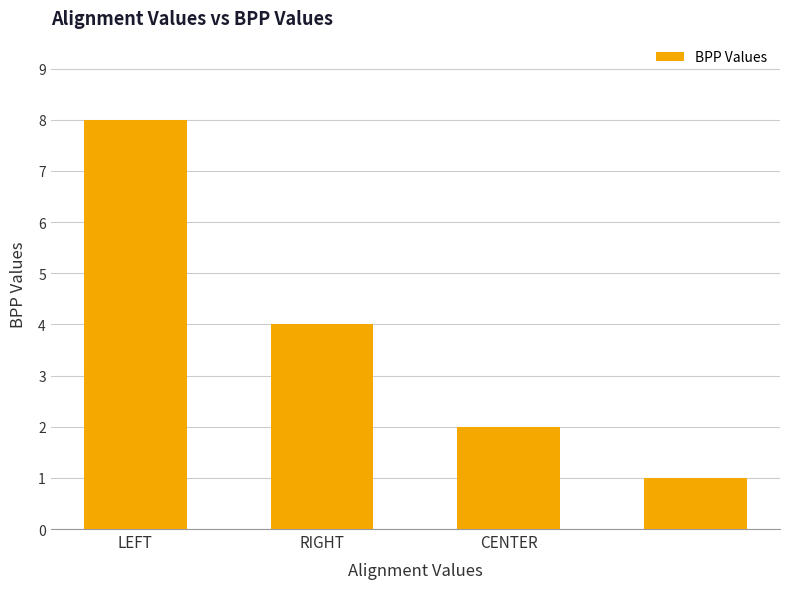

What is the average value?

4